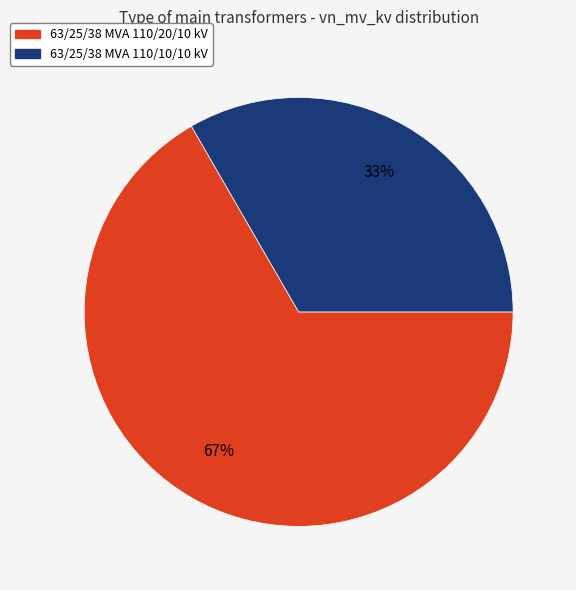

Combined, do 63/25/38 MVA 110/20/10 kV and 63/25/38 MVA 110/10/10 kV account for over 50%?

Yes